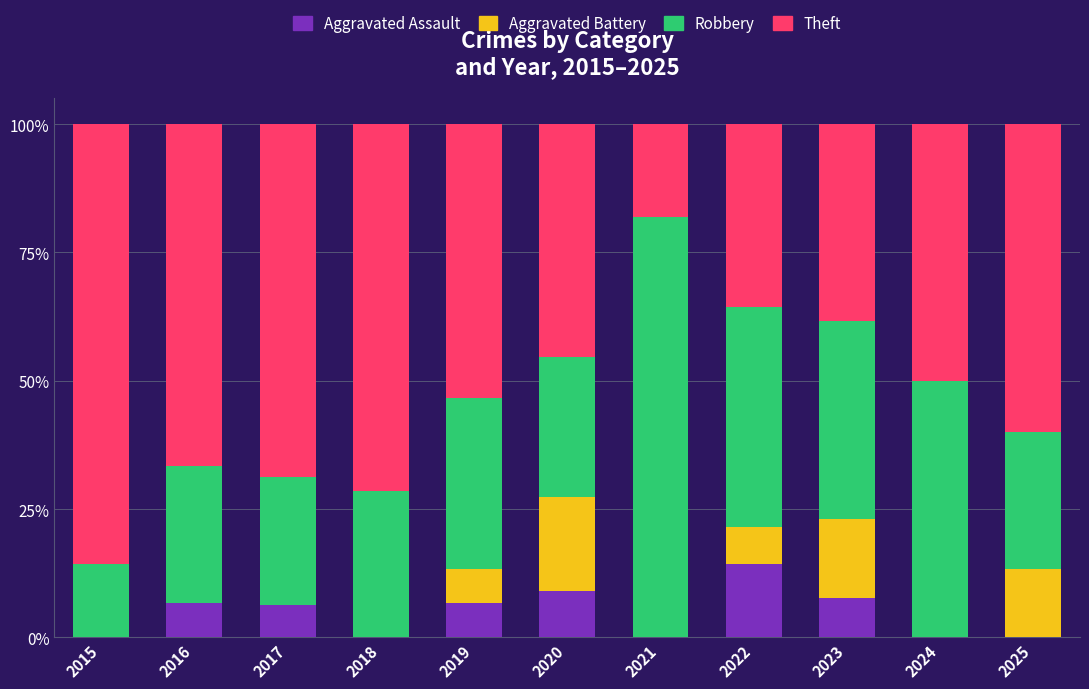

At which label does Aggravated Assault first exceed 6?

2016